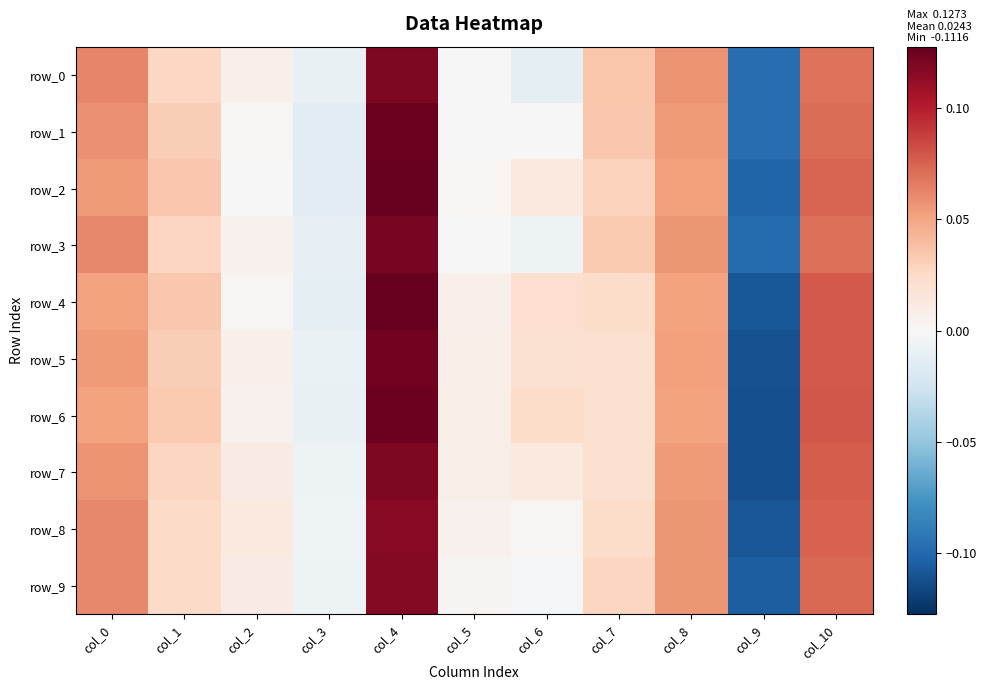

List the series in order of their peak value, highest first.

row_2, row_4, row_1, row_6, row_5, row_3, row_0, row_7, row_9, row_8